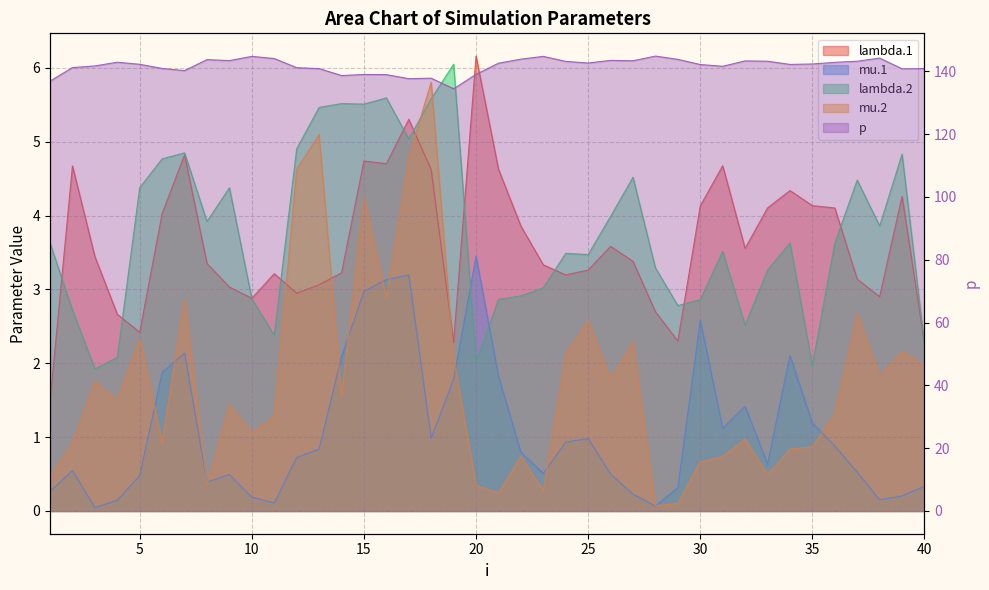

True or false: p and lambda.2 cross at least once.

False